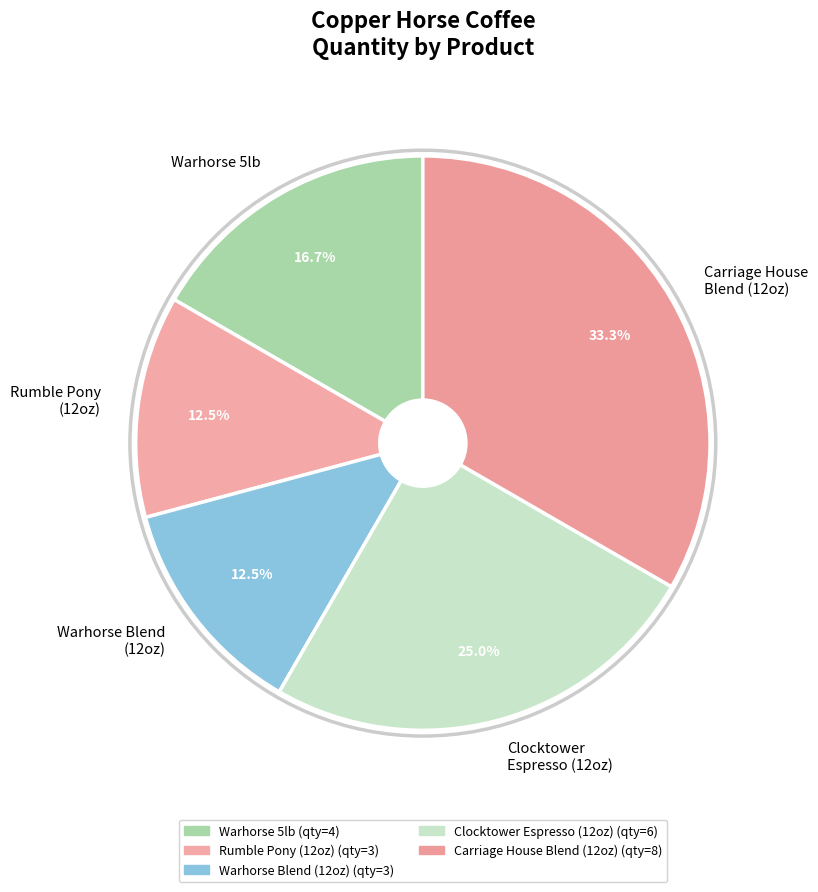

Which slice is the largest?

Carriage House Blend (12oz)